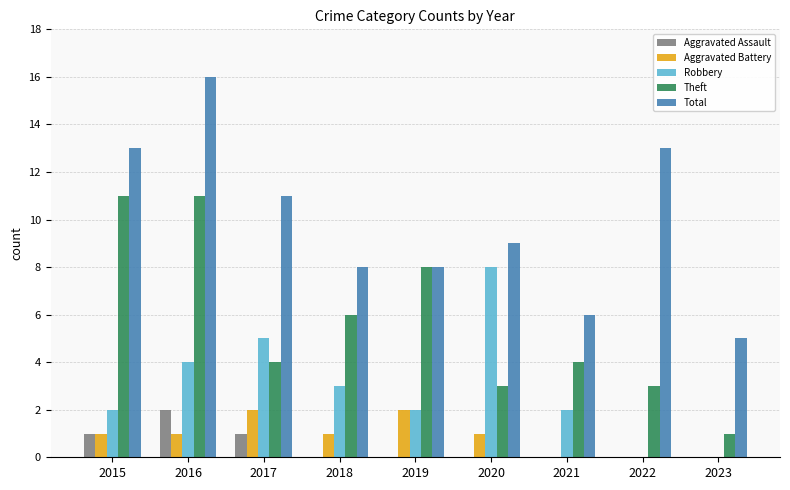

Reading right to left, transcribe all the data shown in this chart.

Aggravated Assault: 0	0	0	0	0	0	1	2	1
Aggravated Battery: 0	0	0	1	2	1	2	1	1
Robbery: 0	0	2	8	2	3	5	4	2
Theft: 1	3	4	3	8	6	4	11	11
Total: 5	13	6	9	8	8	11	16	13